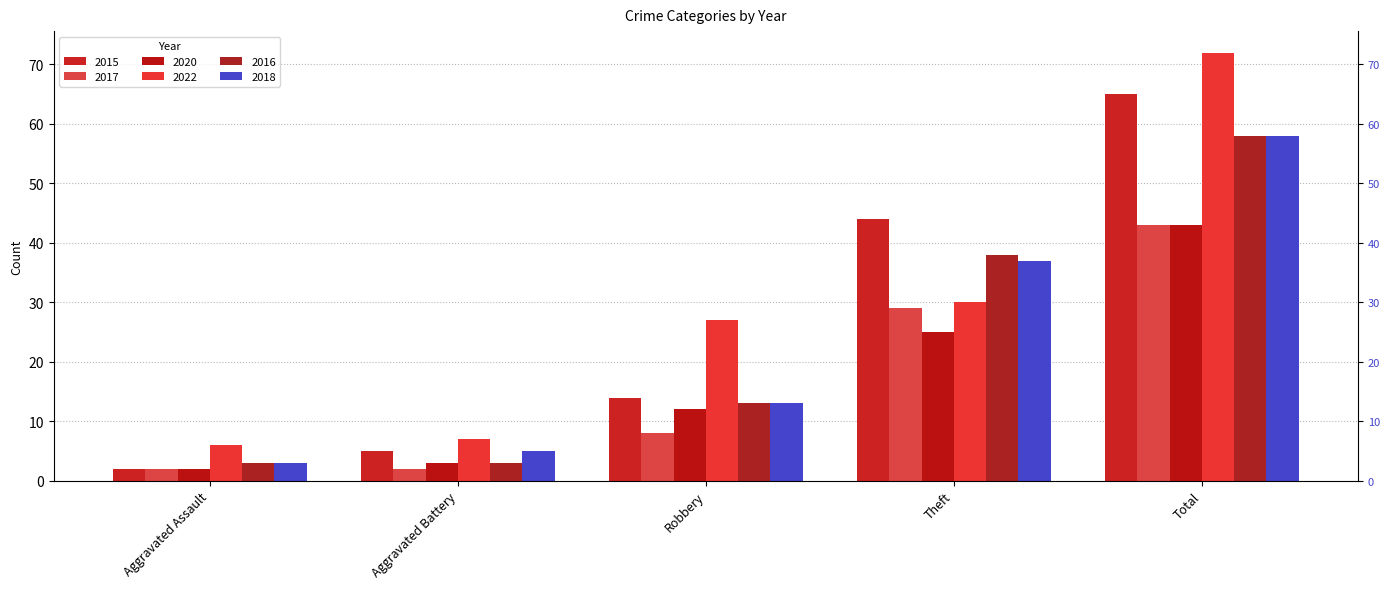

What is the value of the 2018 bar at the 1st from the left?

3